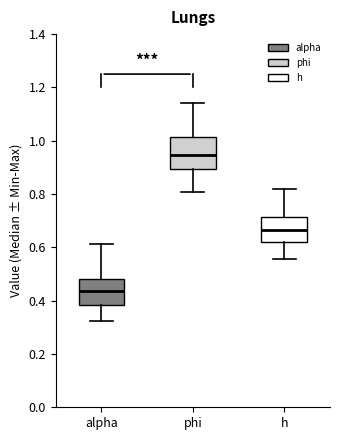

Reading left to right, read every box against the y-axis: the position of its median line, the range the box covers, and the ends of its whiskers. The values are not printed on the chart, so give them approximately, as read against the axis.

alpha: median 0.44, box 0.38 to 0.48, whiskers 0.32 to 0.62
phi: median 0.94, box 0.90 to 1.02, whiskers 0.80 to 1.14
h: median 0.66, box 0.62 to 0.72, whiskers 0.56 to 0.82